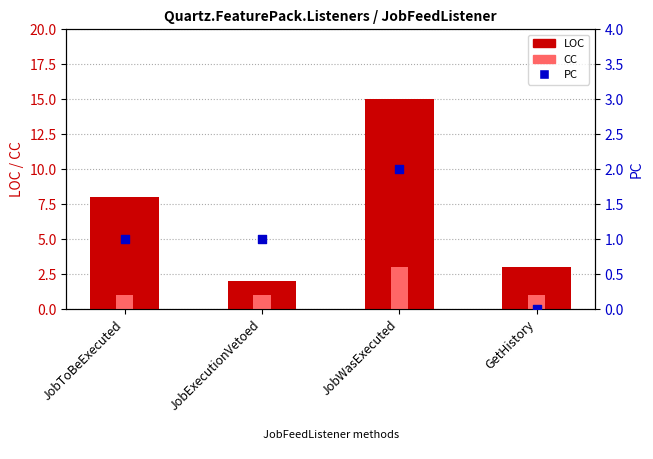

Which series contains the lowest Y value?

PC